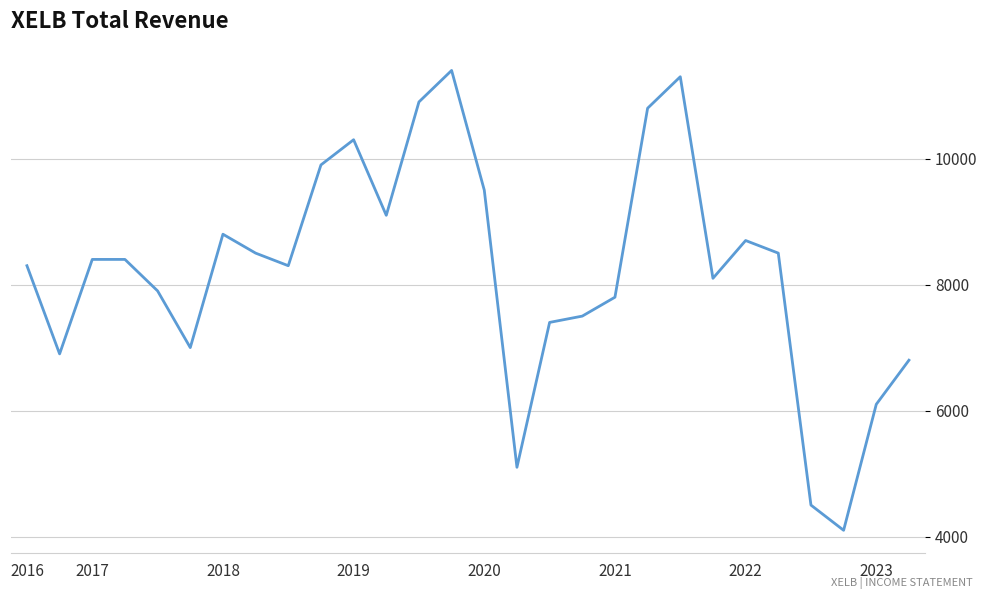

What is the difference between the maximum and minimum values?

7300